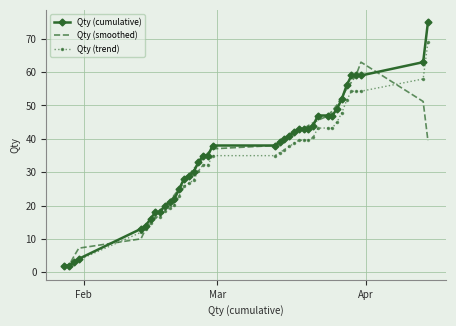

Which series has the largest total across all categories?

Qty (cumulative)